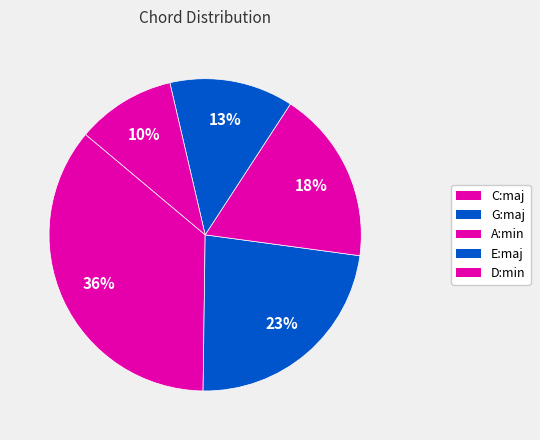

What is the ratio of the value at C:maj to the value at G:maj?

1.6